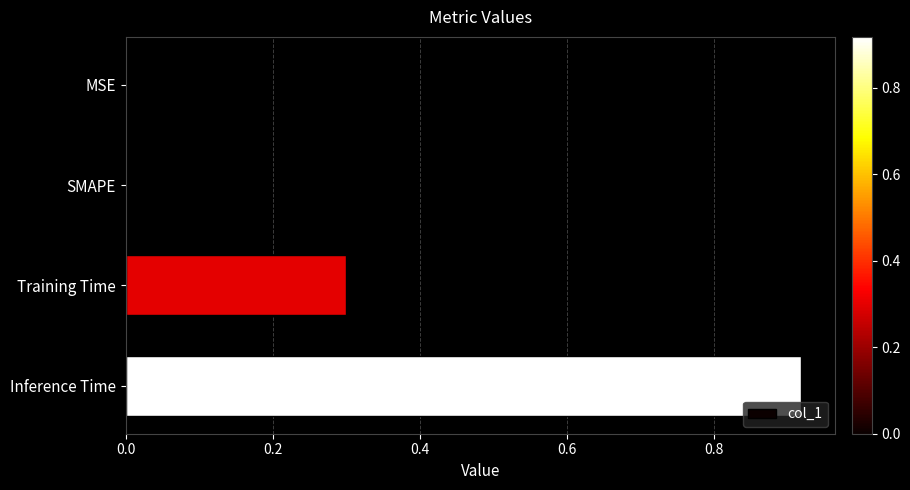

True or false: the data shows 0.6 at MSE.

False